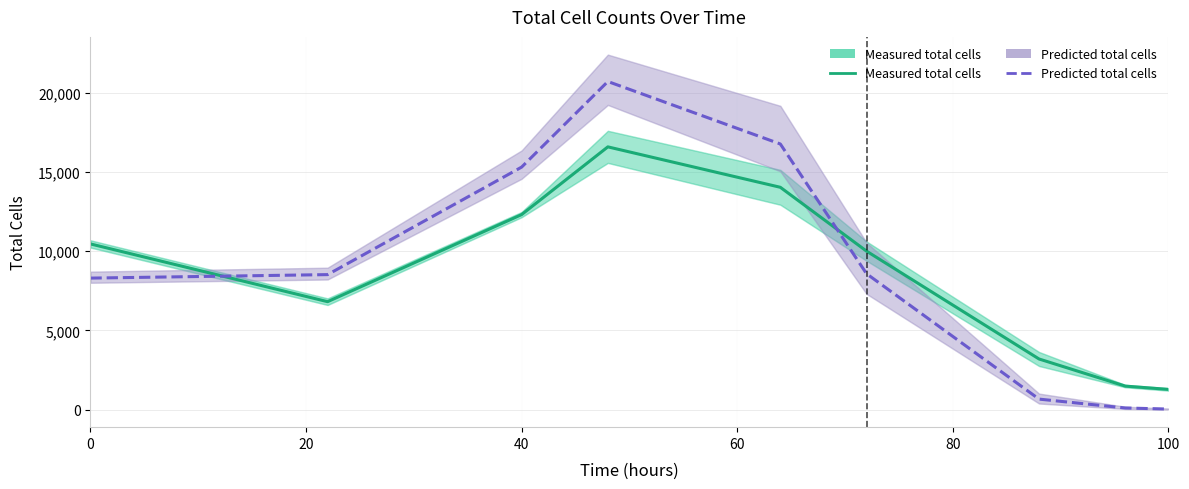

How many values in the Measured total cells series are below 10003?

4